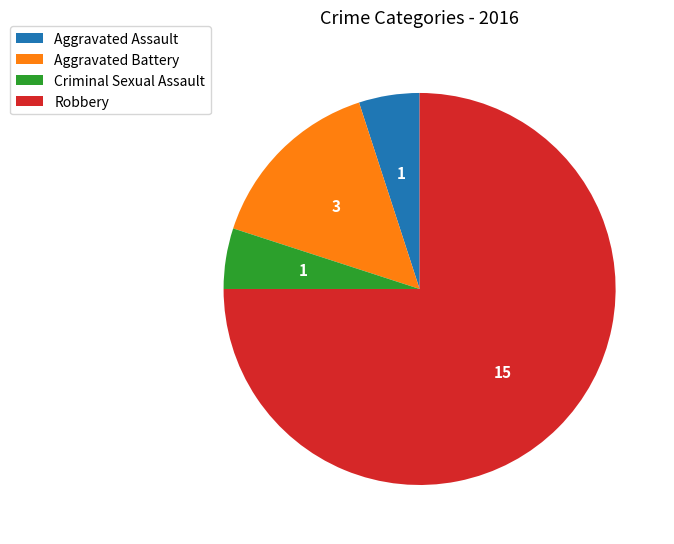

The Robbery slice represents 70% of the pie. True or false?

False